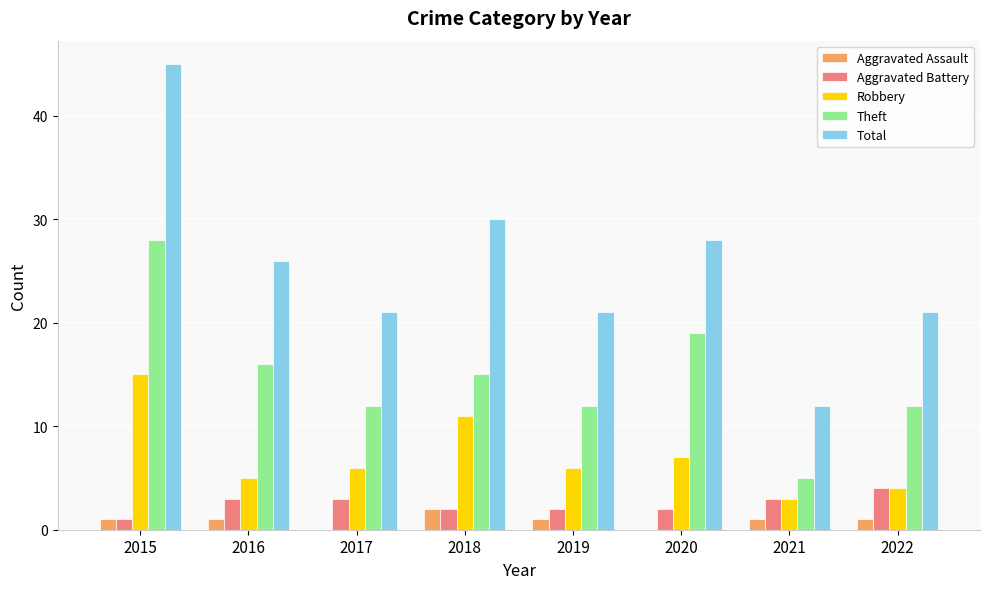

How many distinct data groups are displayed?

5